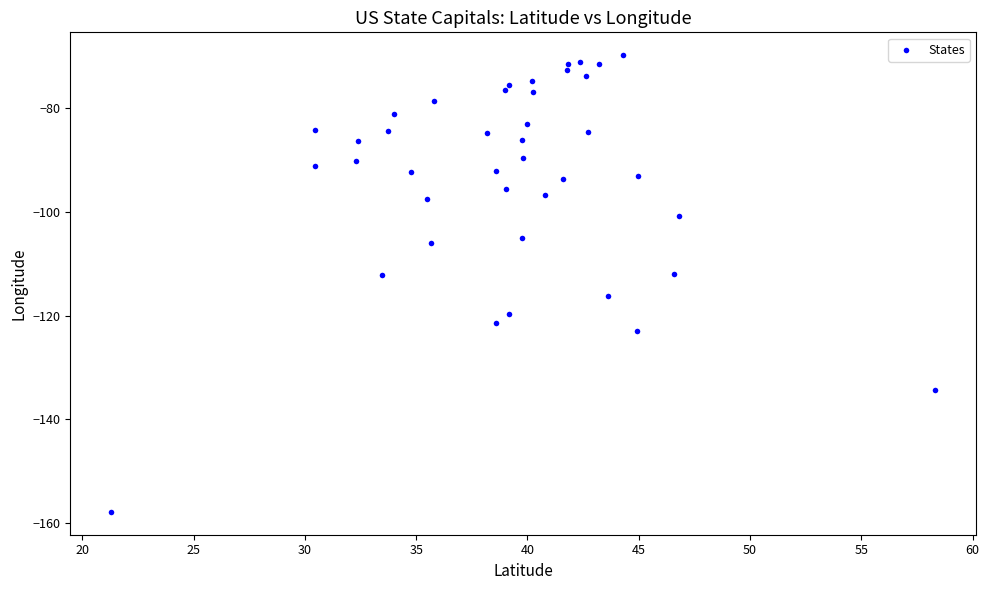

What is the range of X values (max minus min)?

37.0